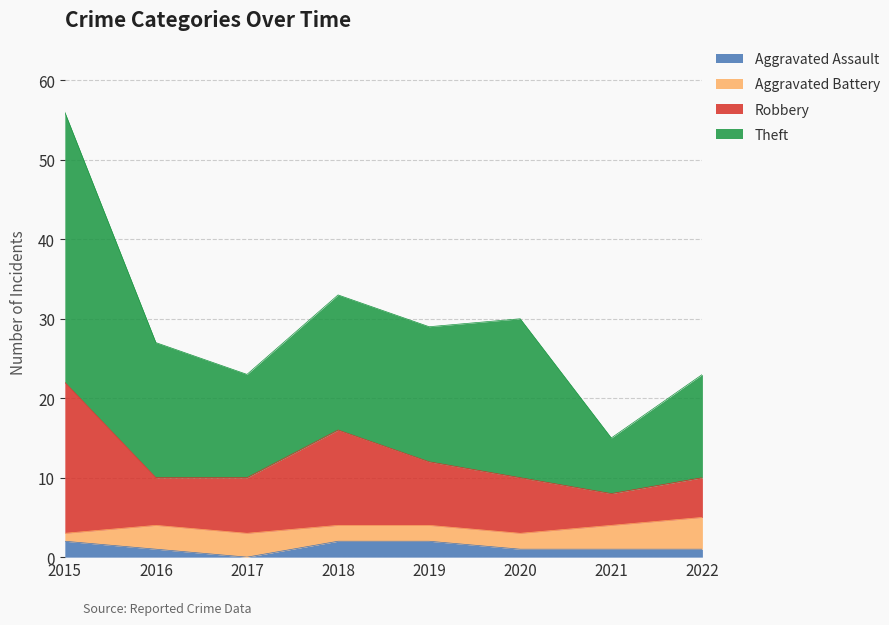

What is the total value across all series at 2020?

30